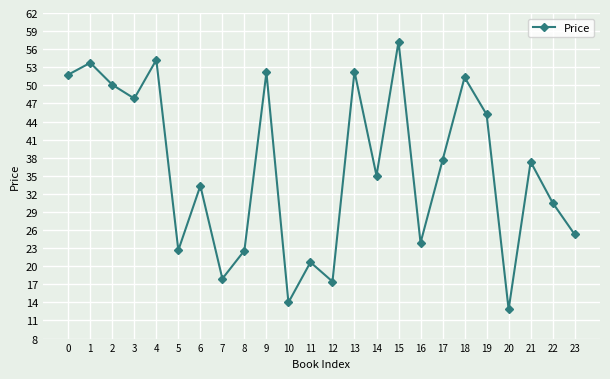

What is the difference between the second highest and minimum values?

41.4